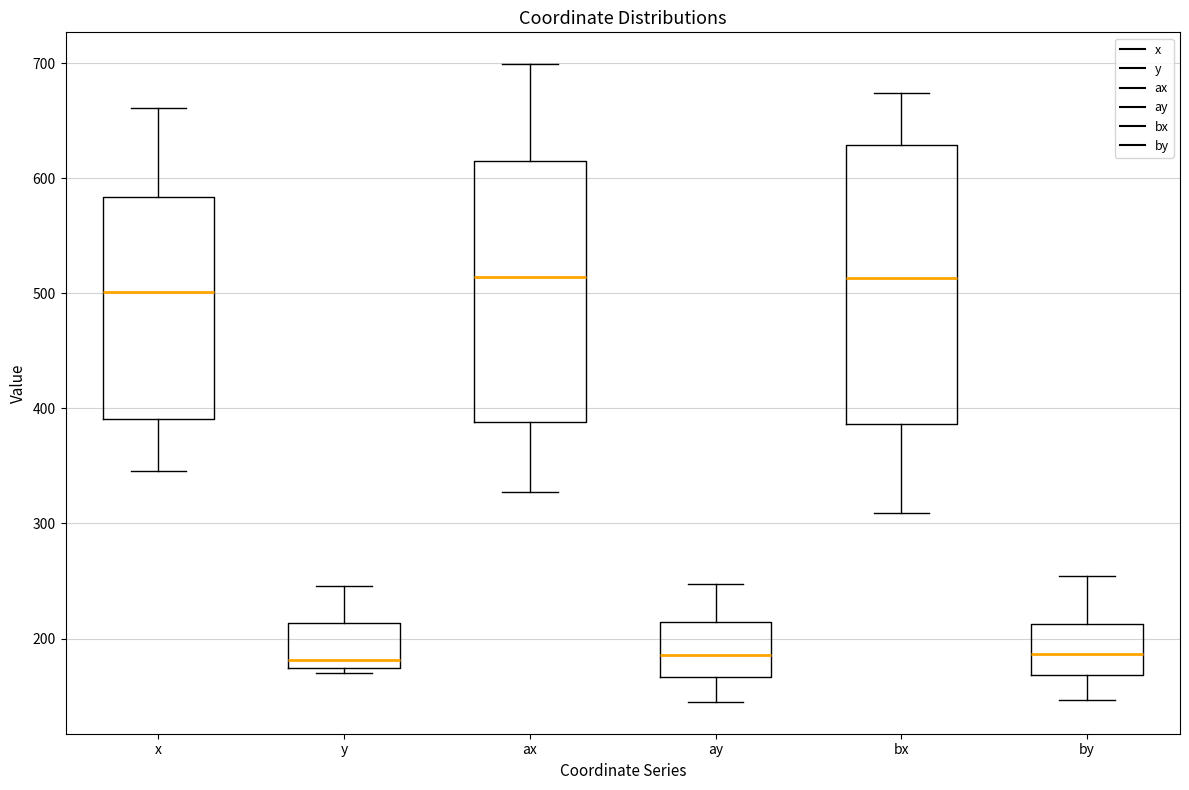

Which box is the tallest, from its lower edge to its upper edge?

bx